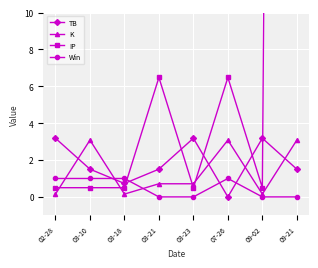

Is this an area chart (filled region under the line)?

No